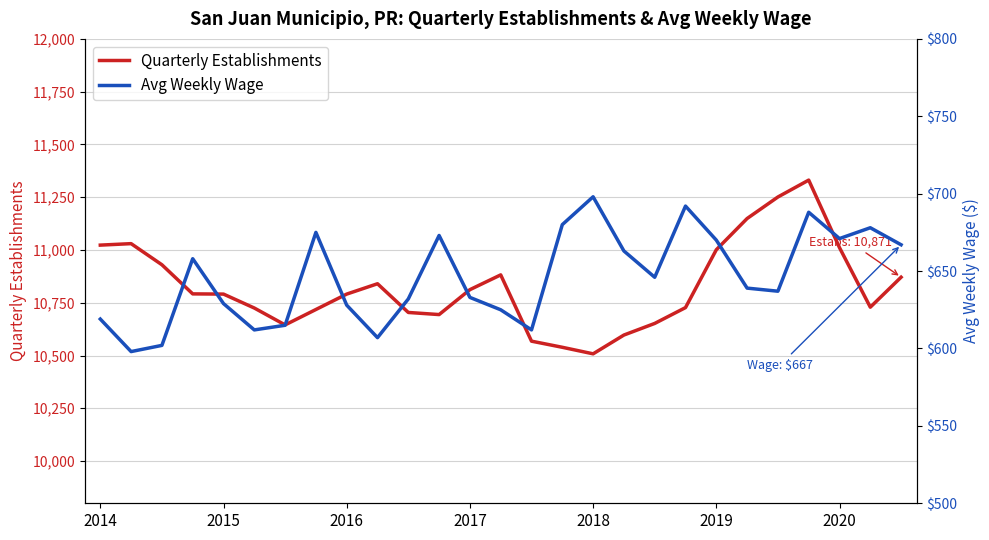

Is it true that Avg Weekly Wage equals 247 at 22?

False